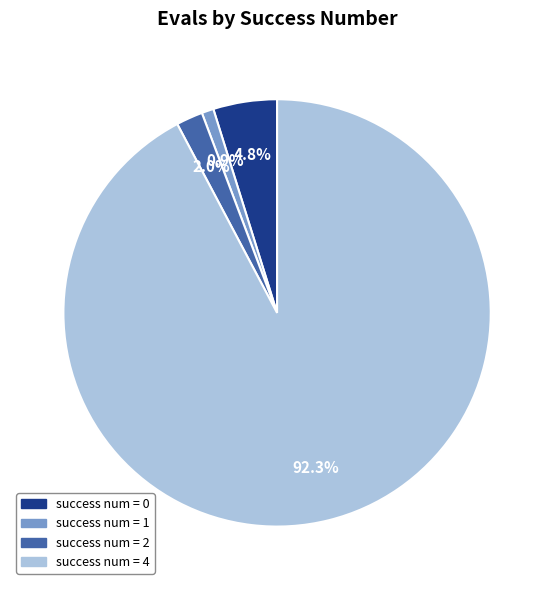

Which has a higher value, success num = 4 or success num = 2?

success num = 4